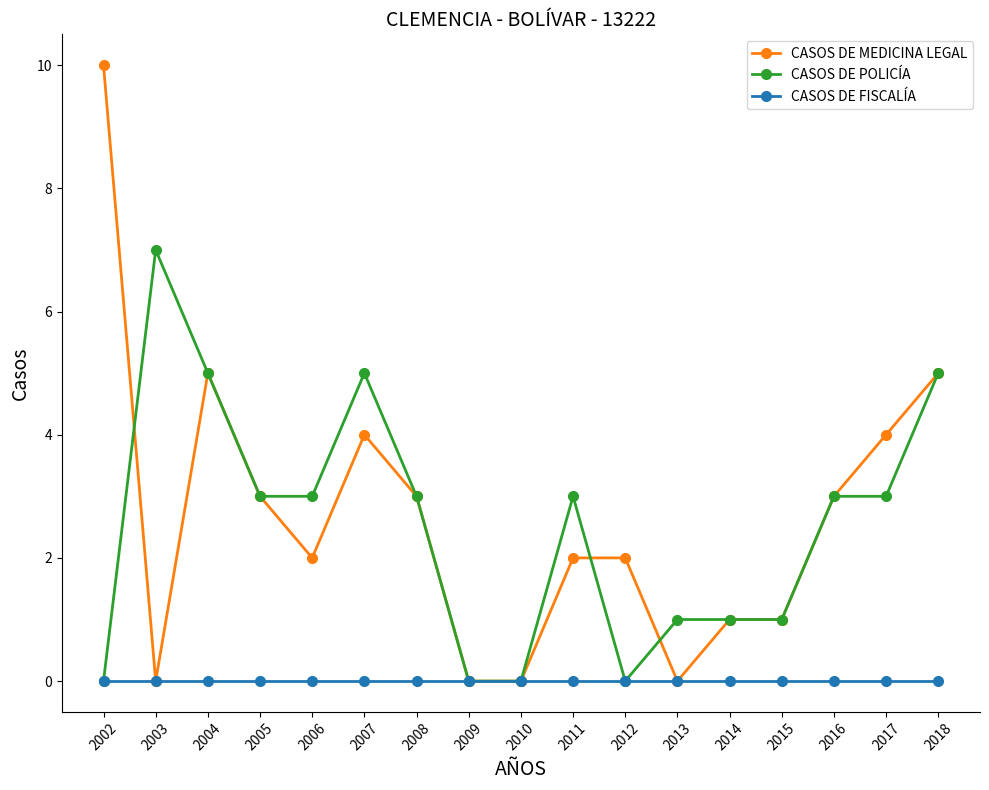

Reading left to right, transcribe all the data shown in this chart.

CASOS DE MEDICINA LEGAL: 2002=10	2003=0	2004=5	2005=3	2006=2	2007=4	2008=3	2009=0	2010=0	2011=2	2012=2	2013=0	2014=1	2015=1	2016=3	2017=4	2018=5
CASOS DE POLICÍA: 2002=0	2003=7	2004=5	2005=3	2006=3	2007=5	2008=3	2009=0	2010=0	2011=3	2012=0	2013=1	2014=1	2015=1	2016=3	2017=3	2018=5
CASOS DE FISCALÍA: 2002=0	2003=0	2004=0	2005=0	2006=0	2007=0	2008=0	2009=0	2010=0	2011=0	2012=0	2013=0	2014=0	2015=0	2016=0	2017=0	2018=0